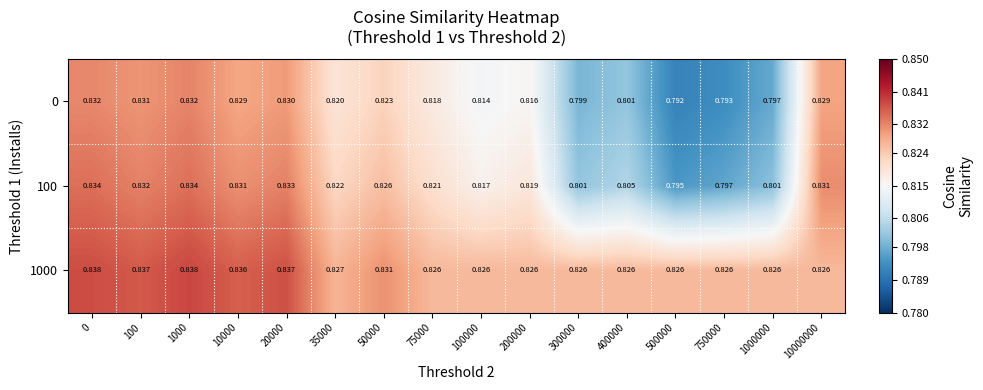

List the series in order of their overall mean, lowest first.

0, 100, 1000